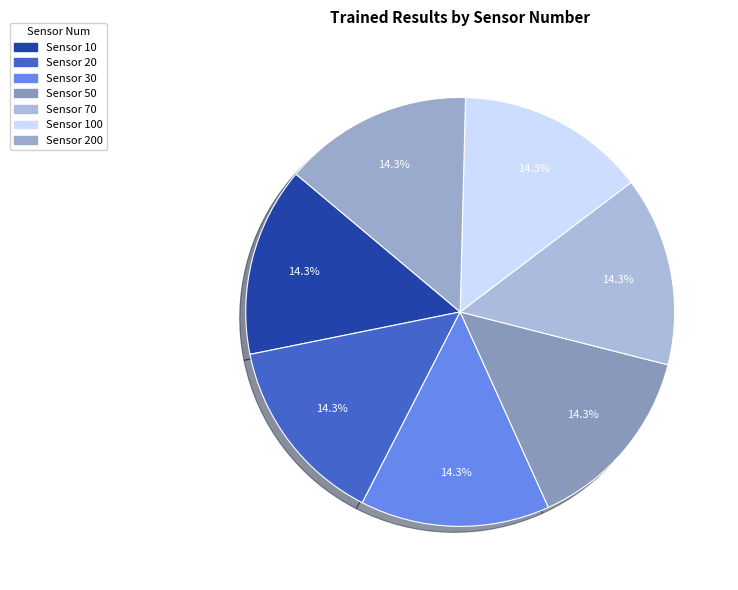

Rank the categories by value from highest to lowest.

20, 10, 30, 50, 200, 70, 100